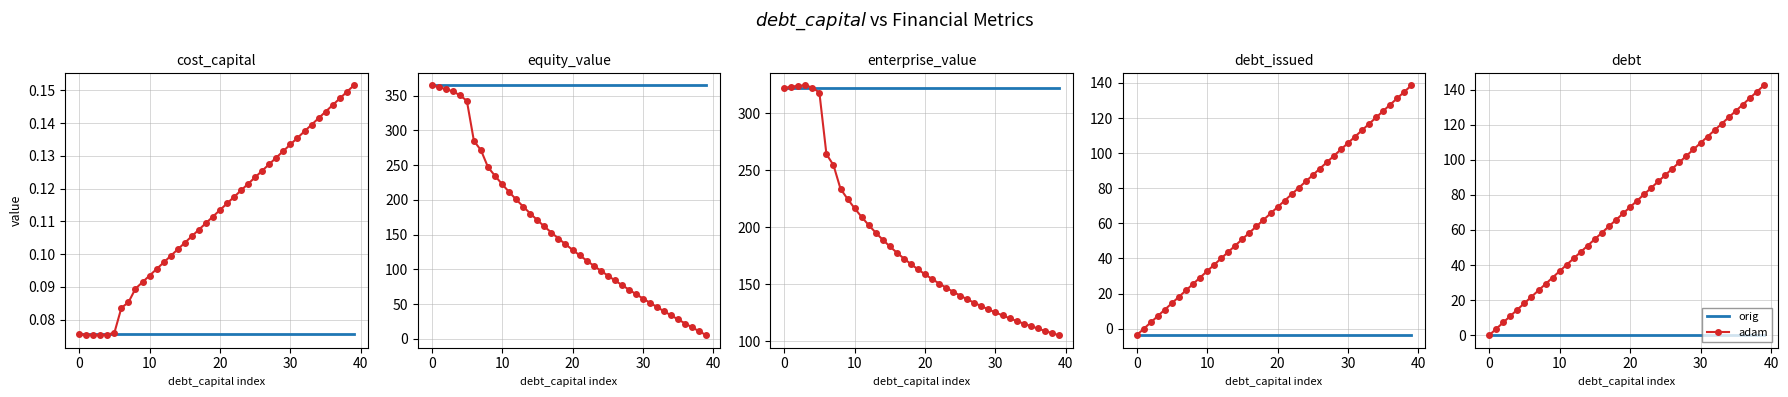

How many data points does each series have?

40